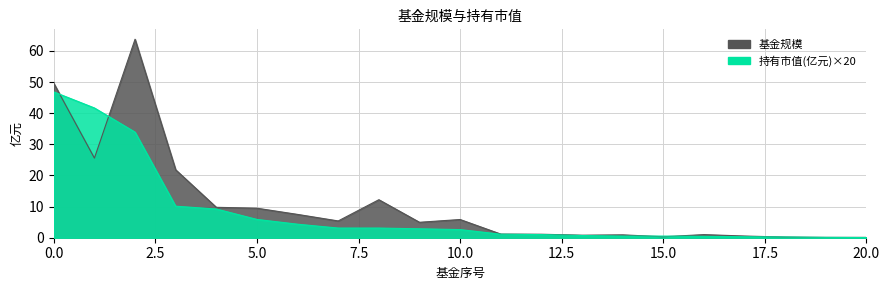

Reading left to right, transcribe all the data shown in this chart.

基金规模: 0=49.6	1=25.6	2=63.8	3=21.8	4=9.8	5=9.5	6=7.5	7=5.4	8=12.2	9=5.0	10=5.8	11=1.2	12=1.1	13=0.8	14=0.9	15=0.3	16=1.0	17=0.5	18=0.2	19=0.1	20=0.1
持有市值(亿元): 0=46.8	1=41.7	2=33.9	3=10.1	4=9.2	5=5.9	6=4.3	7=3.1	8=3.1	9=2.9	10=2.6	11=1.1	12=1.0	13=0.7	14=0.5	15=0.5	16=0.4	17=0.3	18=0.2	19=0.1	20=0.1